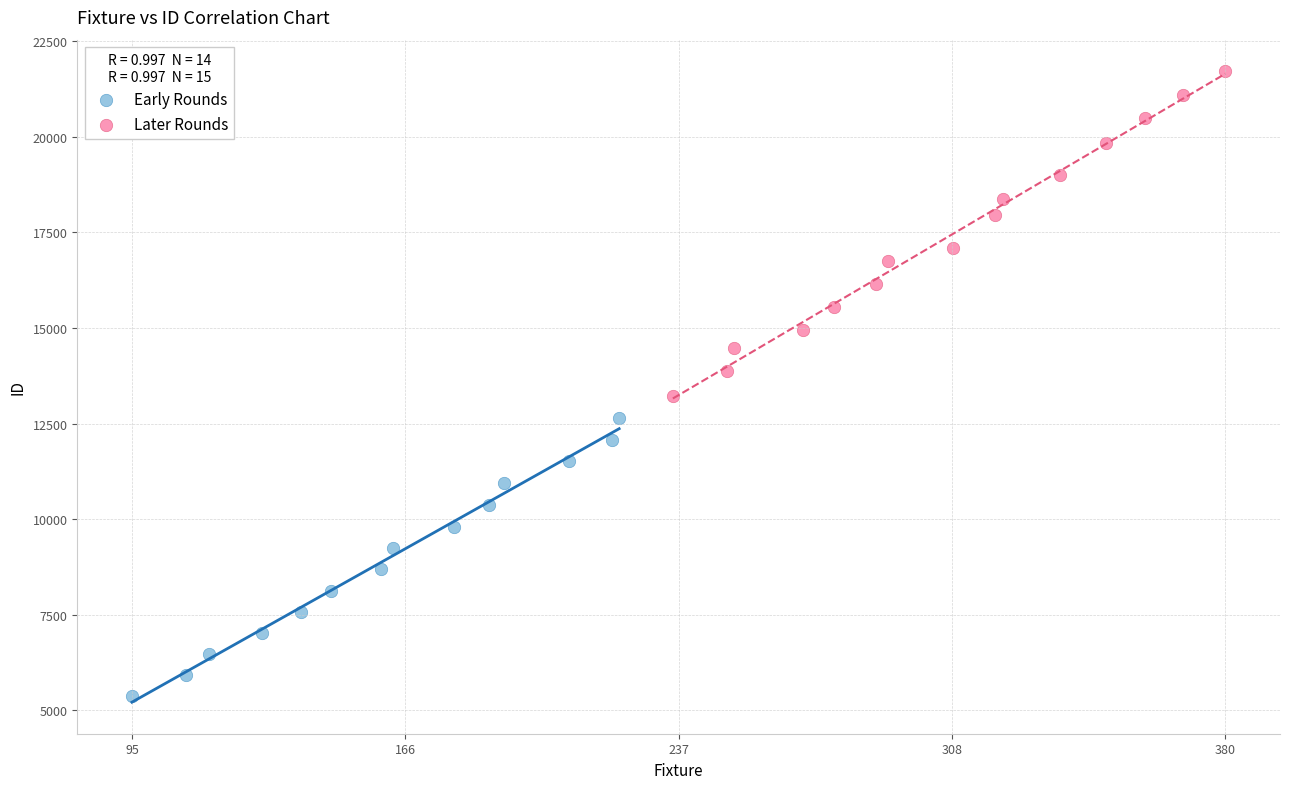

What are all the series names shown in the legend?

Early Rounds, Later Rounds